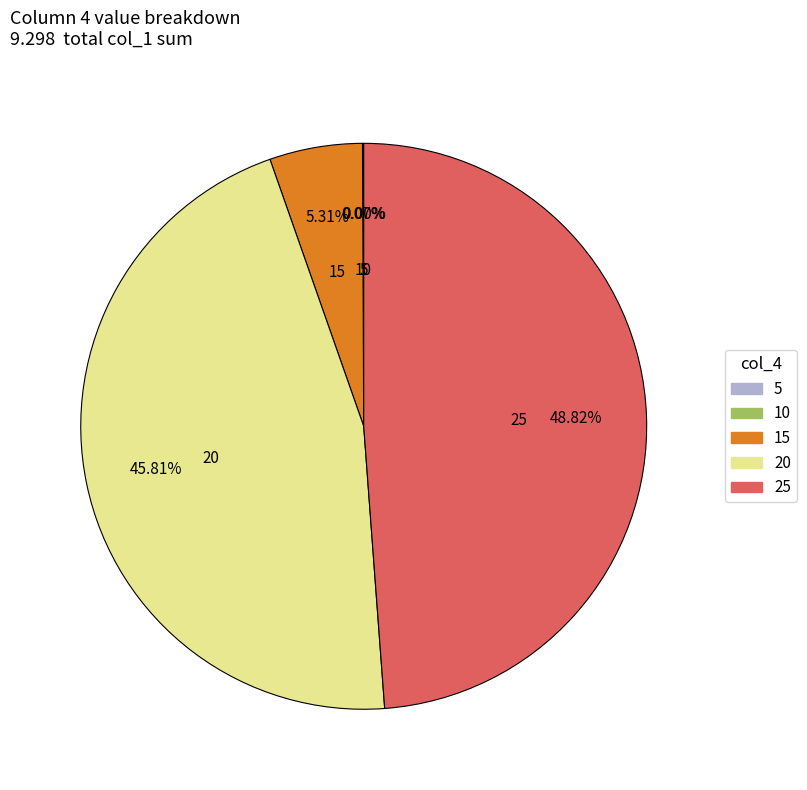

Does 10 account for over 50% of the chart?

Yes